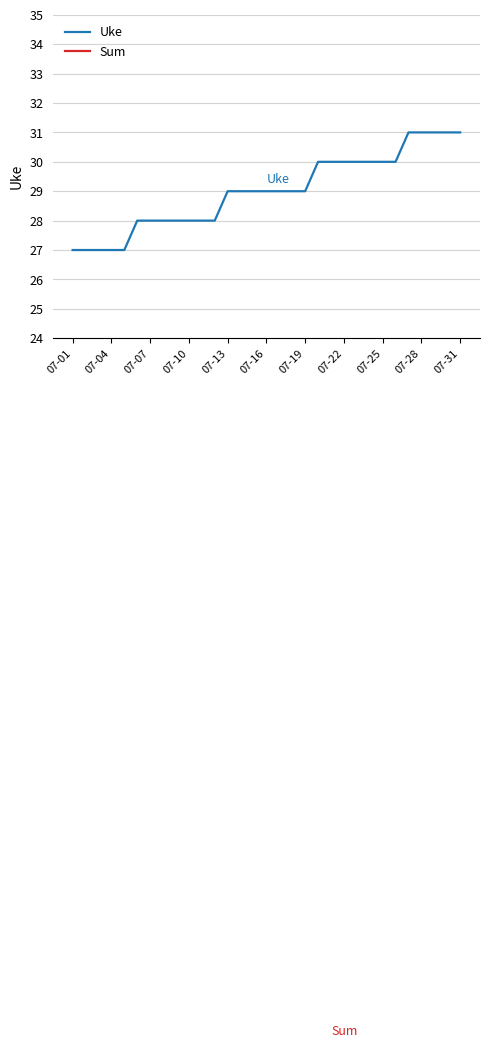

True or false: Sum and Uke cross at least once.

False